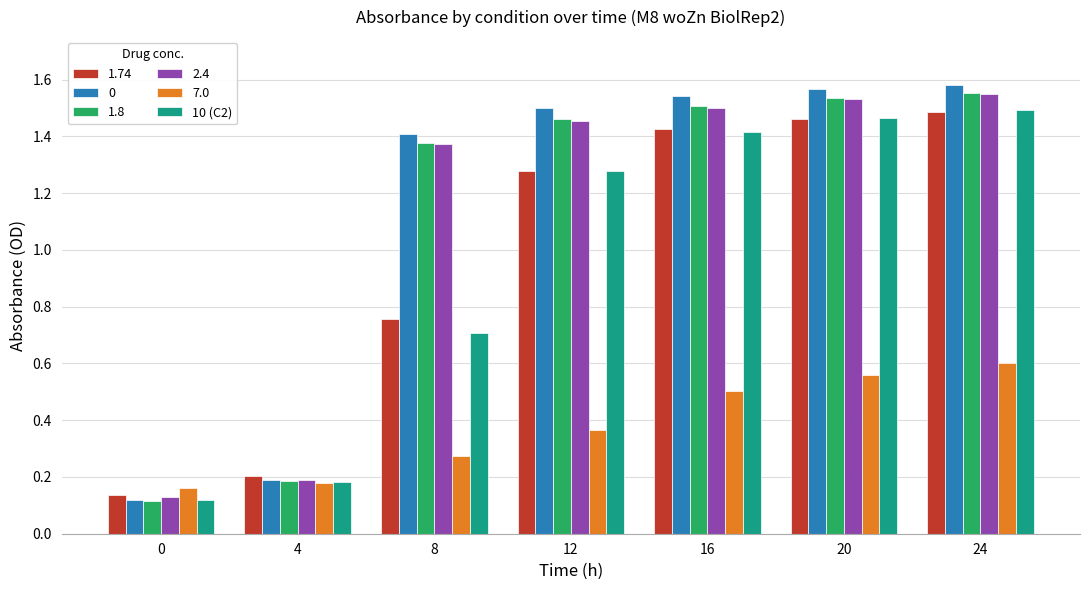

What is the sum of the 7.0 values at 20 and 12?

0.9